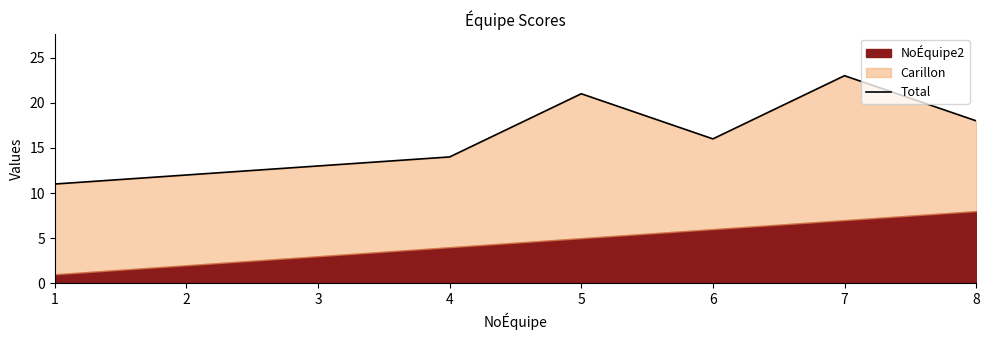

Reading left to right, list all the values displayed in this chart.

11	12	13	14	21	16	23	18